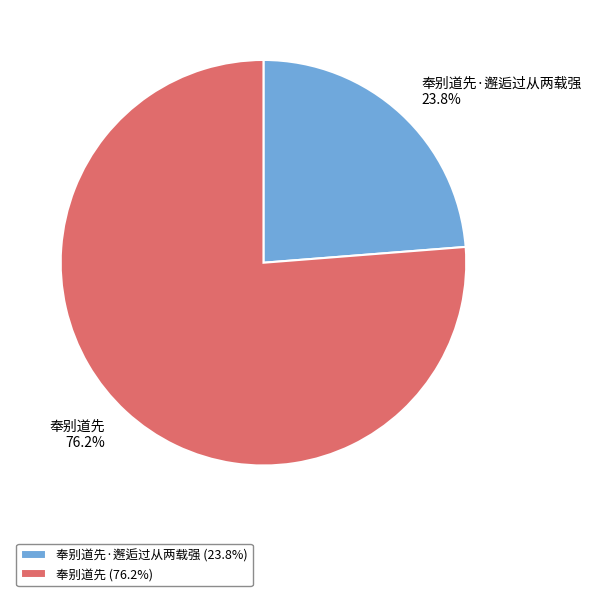

To the nearest percent, what is the difference between the 奉别道先·邂逅过从两载强 and 奉别道先 slice percentages?

52%